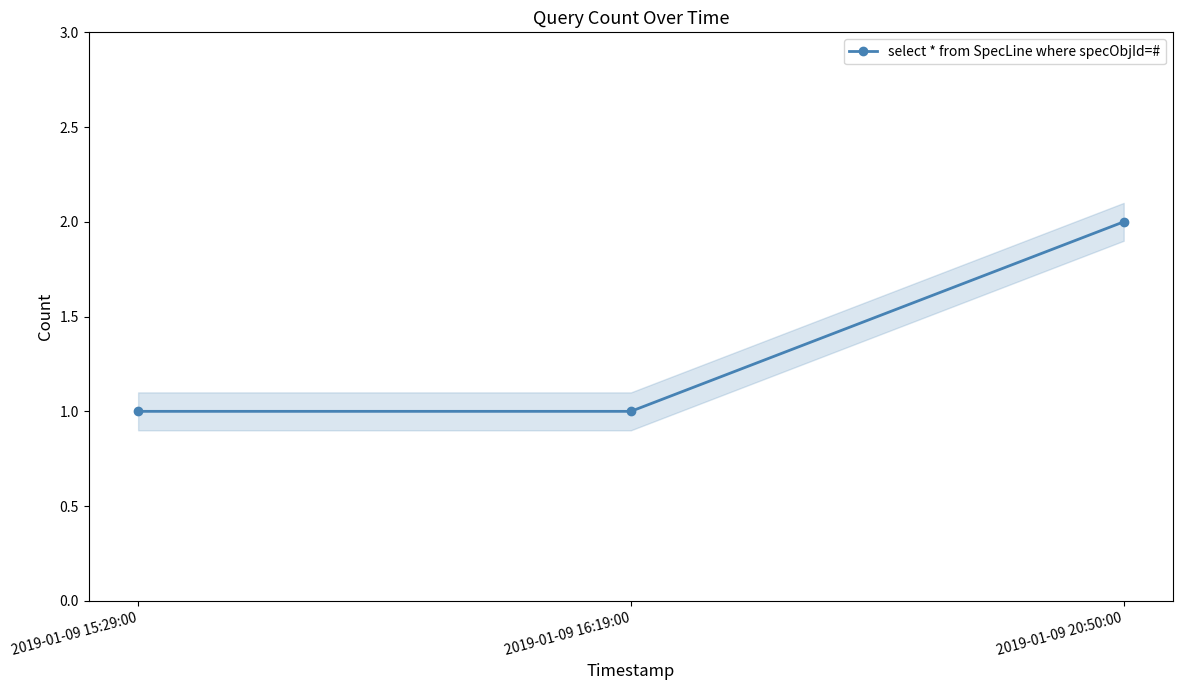

Rank the categories by value from highest to lowest.

2019-01-09 20:50:00, 2019-01-09 15:29:00, 2019-01-09 16:19:00